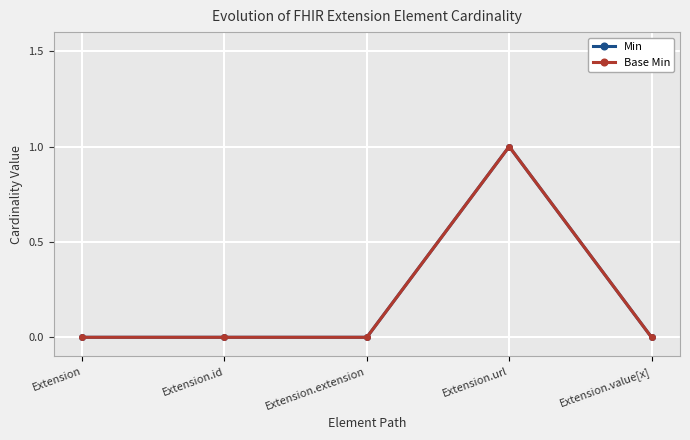

At which category does the chart reach its minimum across all series?

Extension